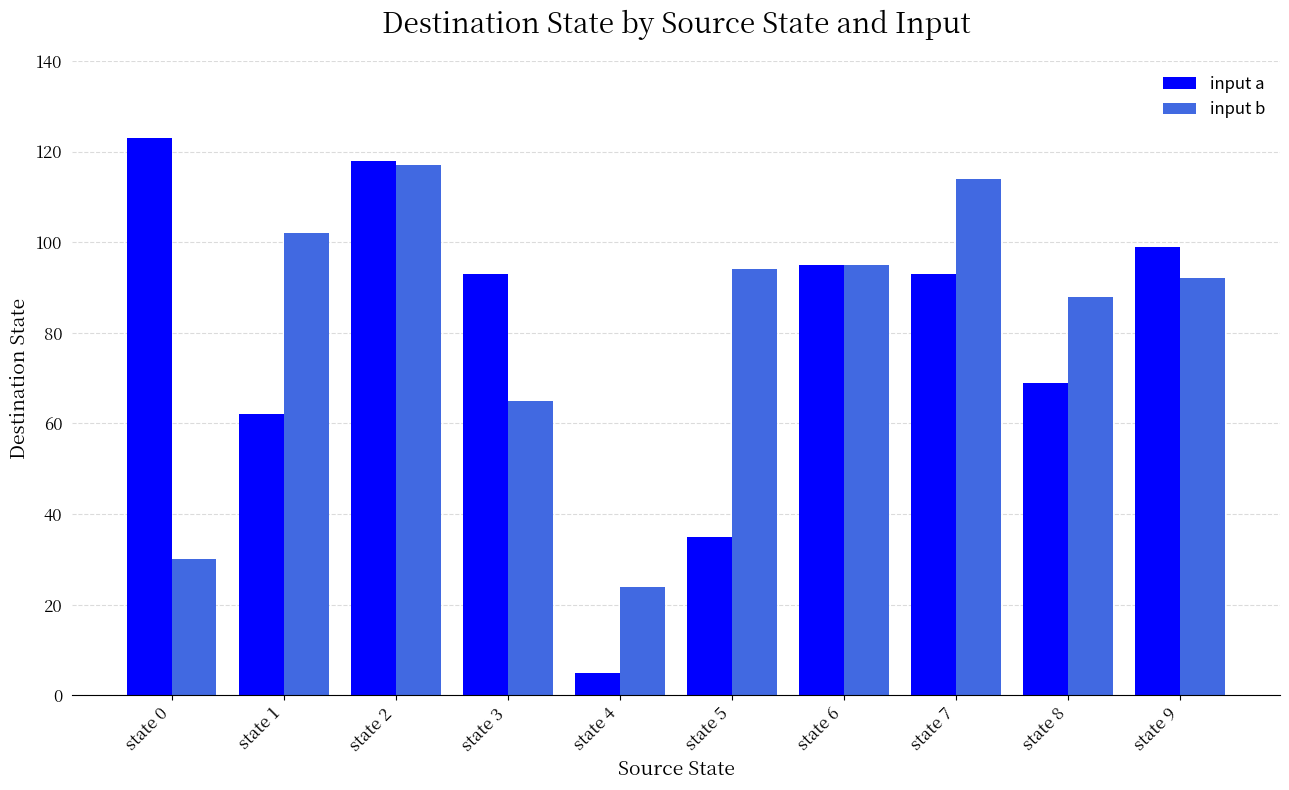

Which category has the lowest value in the input a series?

state 4